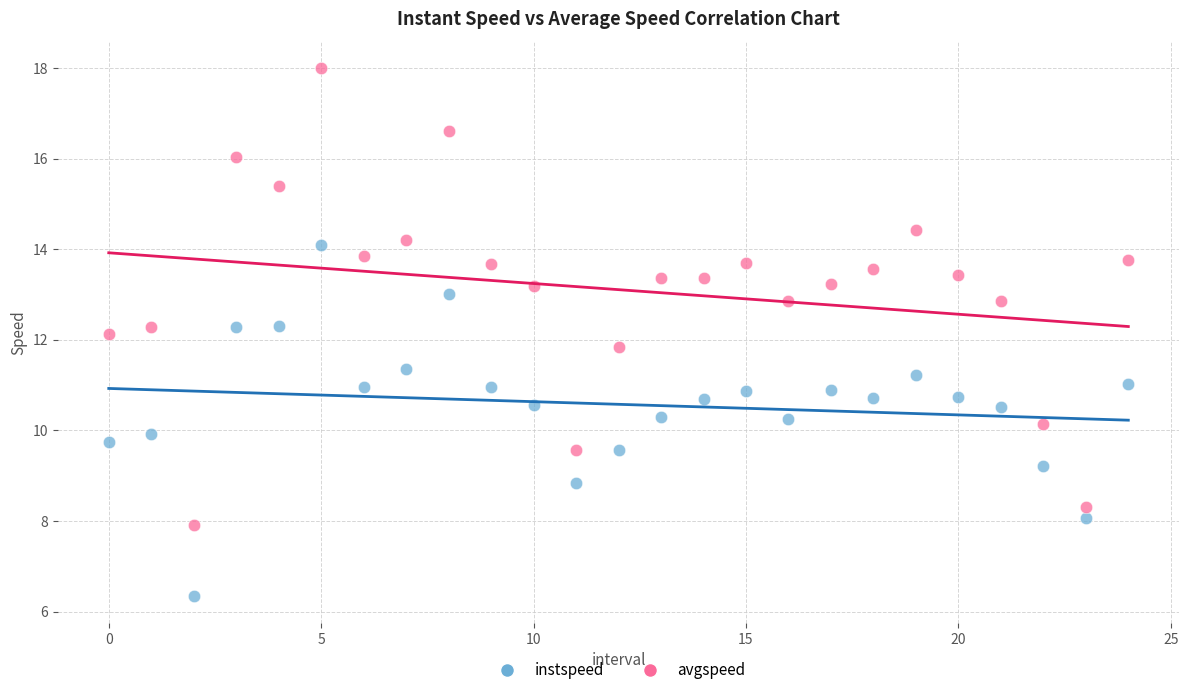

Across all data points, what is the range of Y values (max minus min)?

11.7